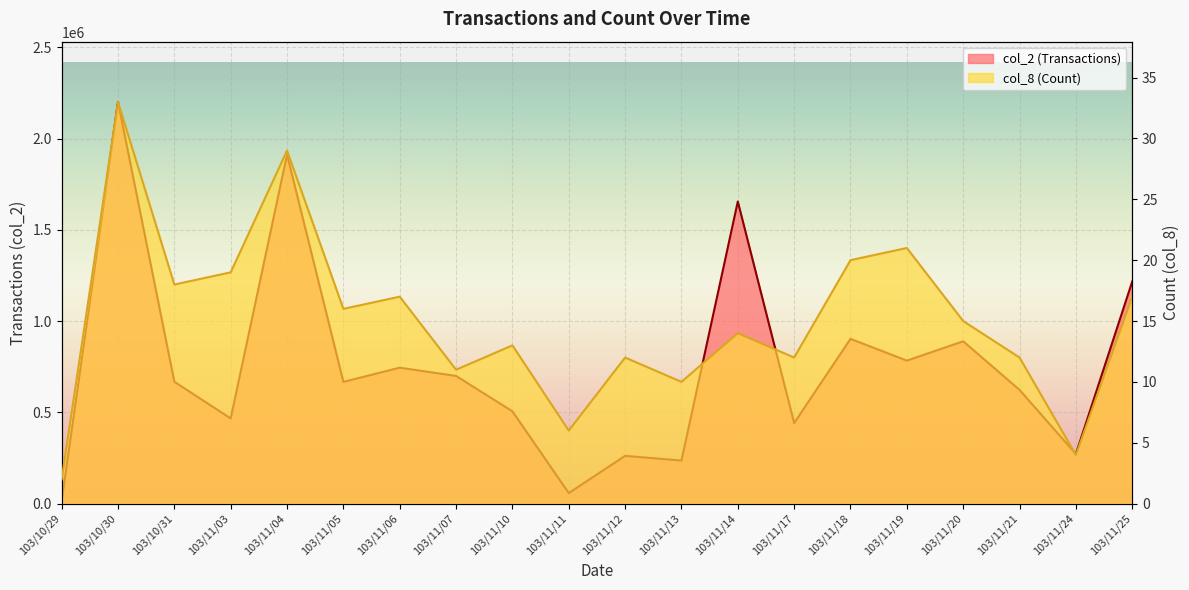

What is the maximum value for col_8 (Count)?

33